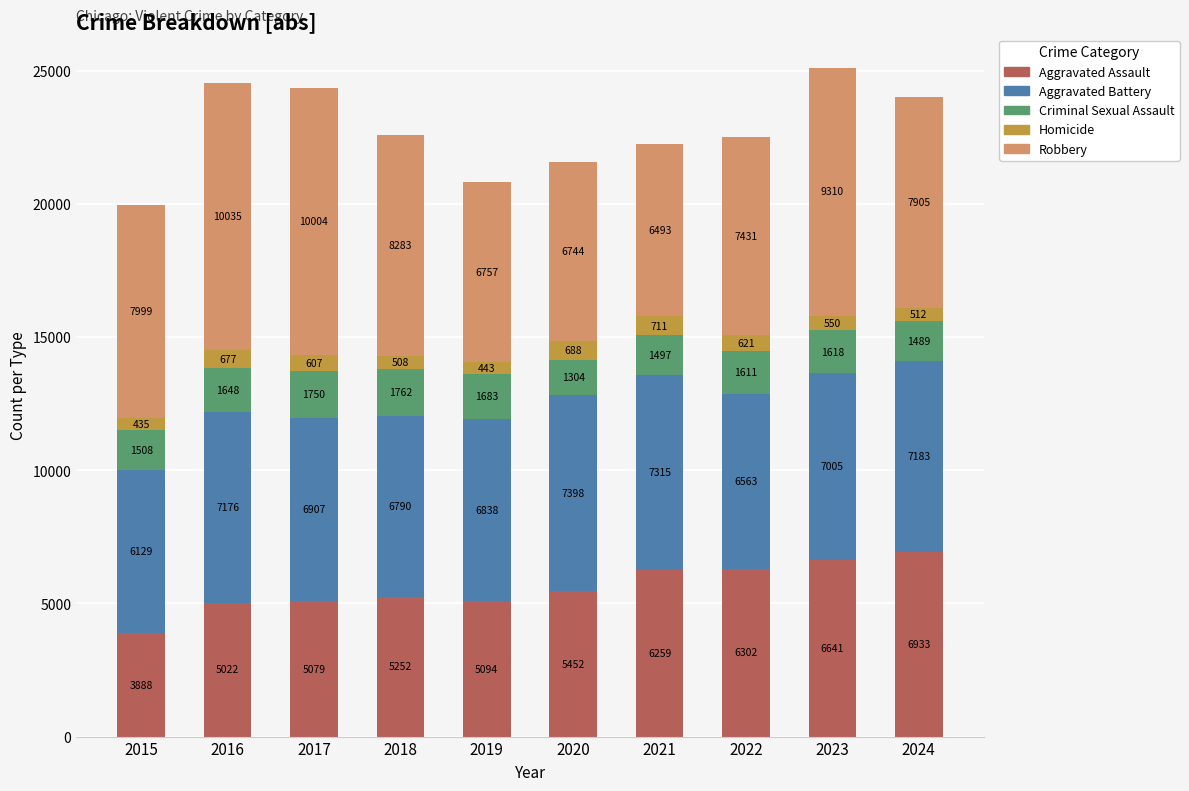

At which label does Aggravated Assault reach its minimum?

2015